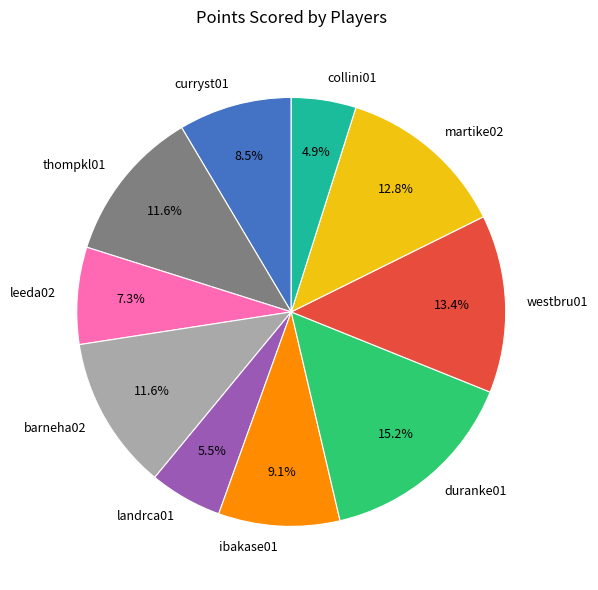

To the nearest percent, what is the difference between the collini01 and curryst01 slice percentages?

4%